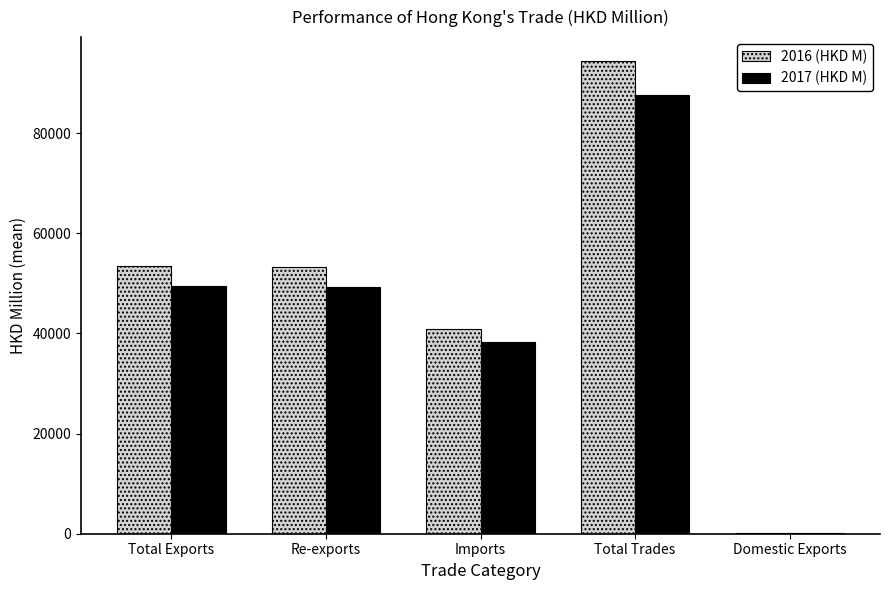

What is the maximum value for 2017 (HKD M)?

87622.0